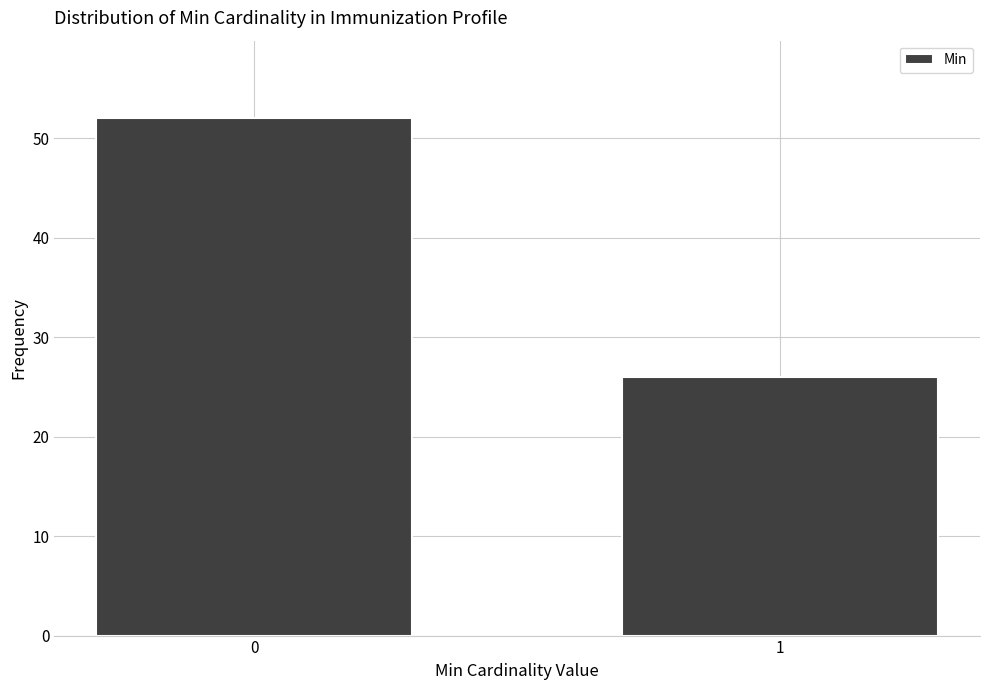

Reading left to right, extract all data points from this chart.

52	26